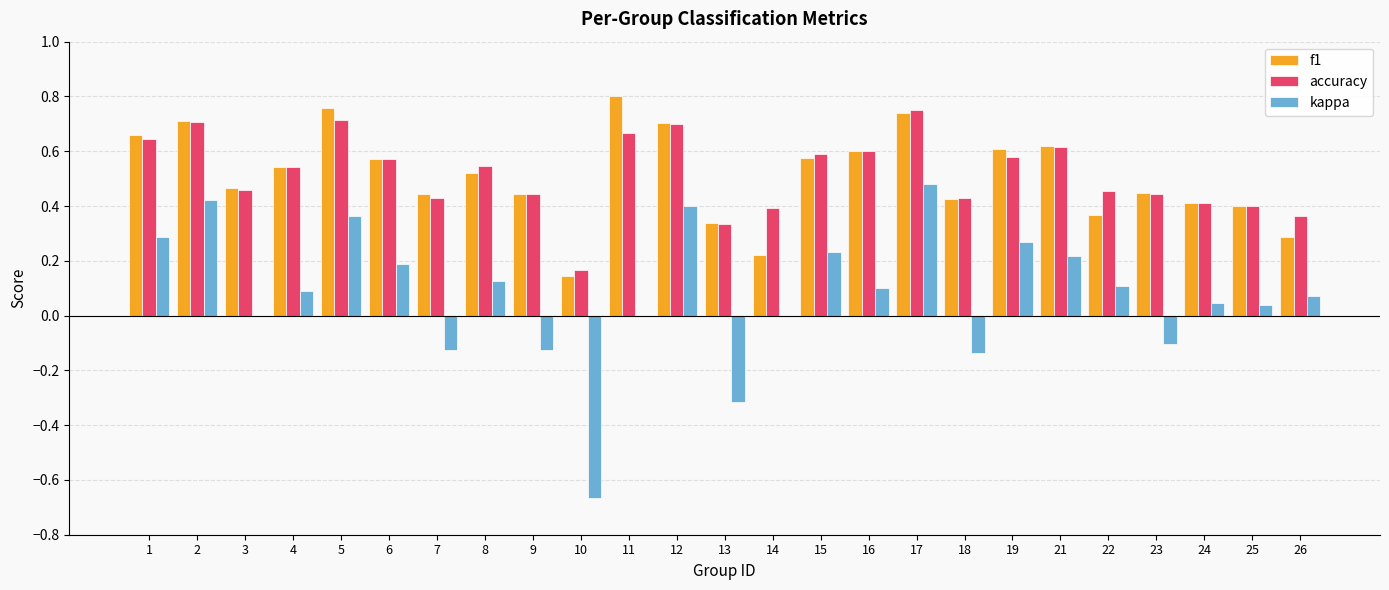

At which label does f1 reach its peak?

11